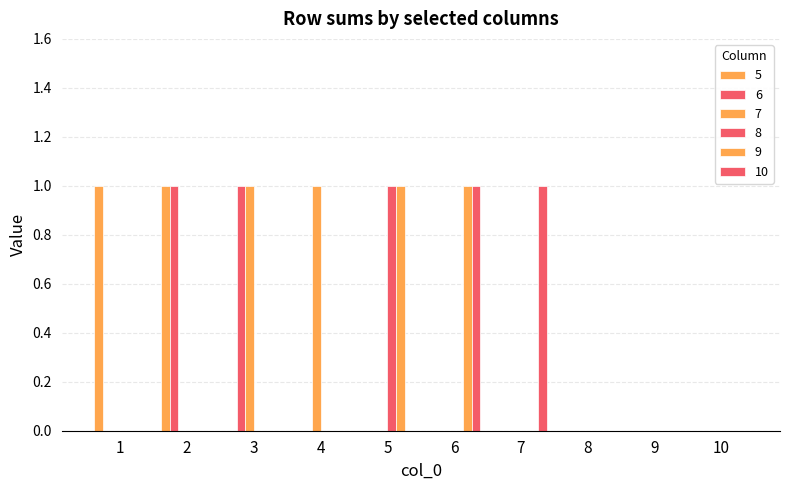

How many distinct data groups are displayed?

6